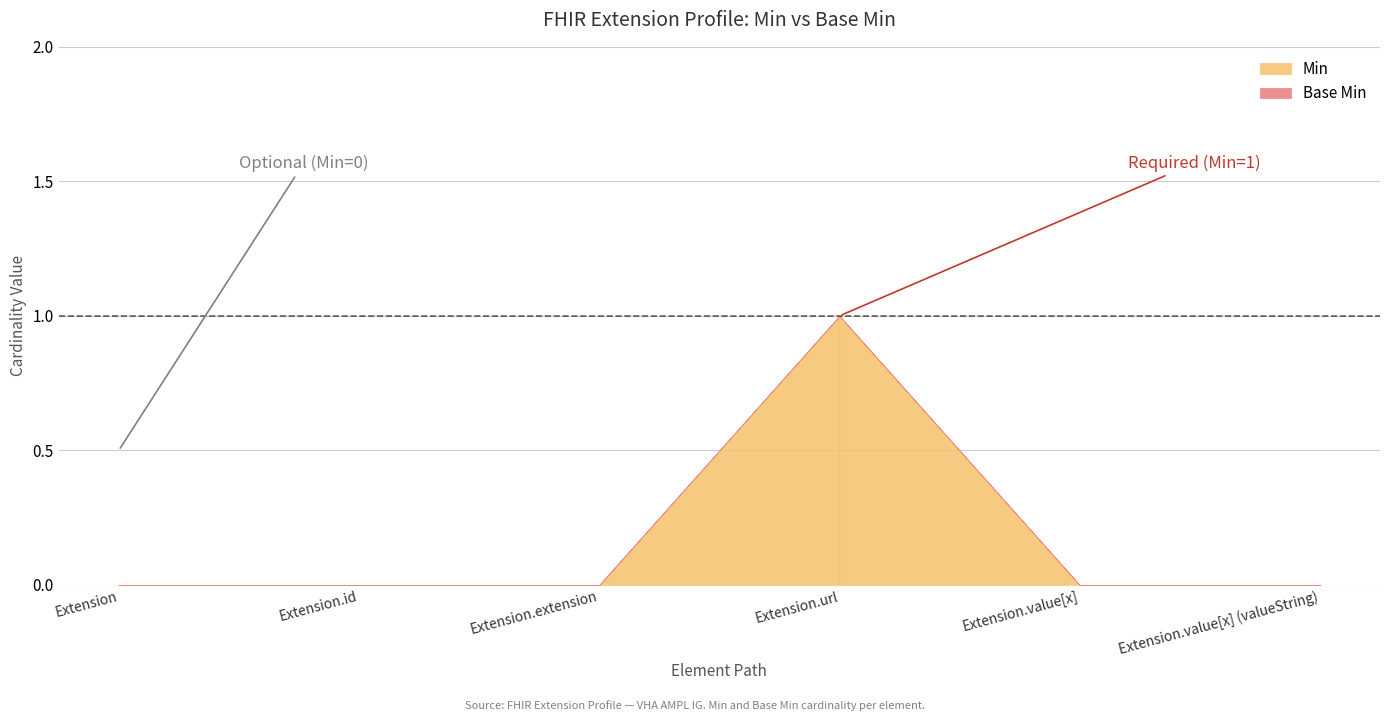

What position from the right is Extension.extension?

4